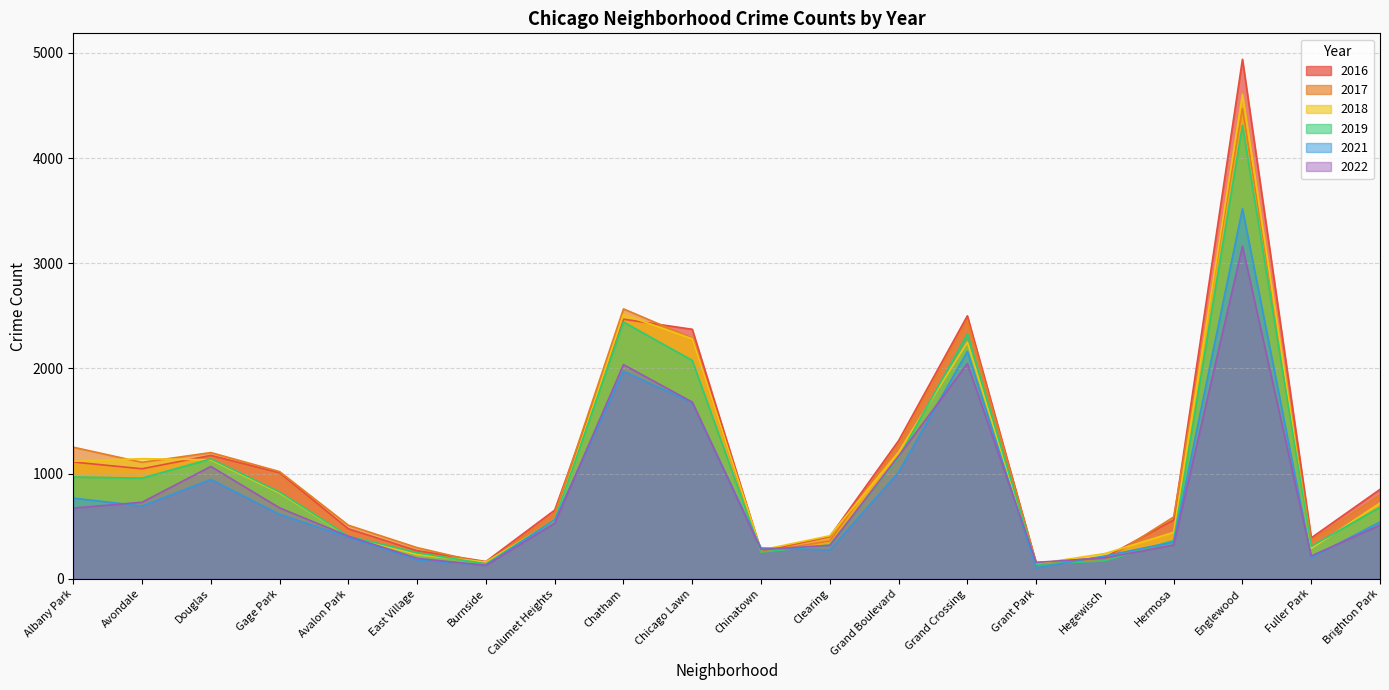

What is the sum of the 2019 values at Hermosa and Hegewisch?

536